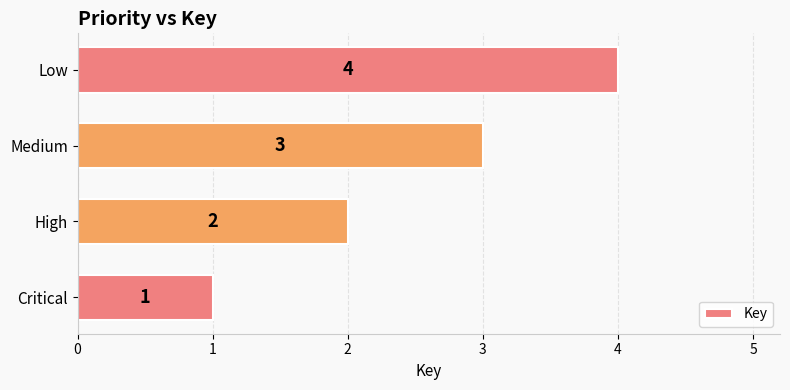

Count the values in the range 2 to 4.

3